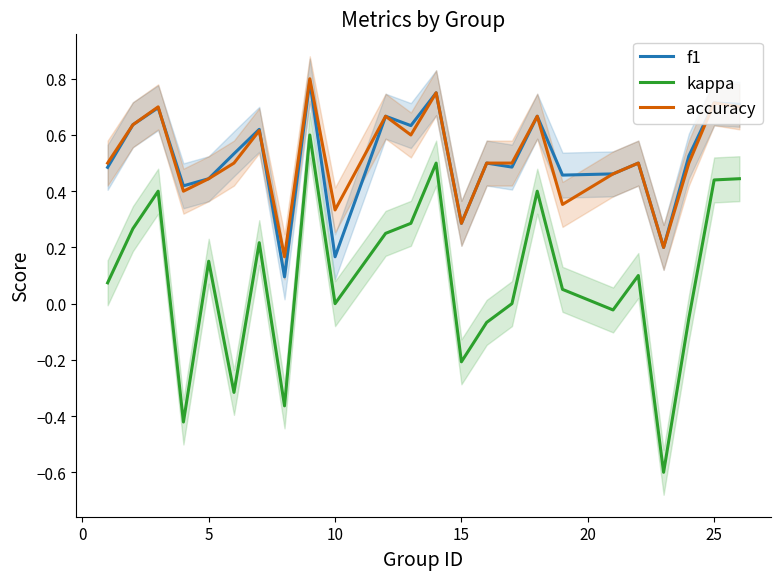

True or false: kappa and f1 cross at least once.

False